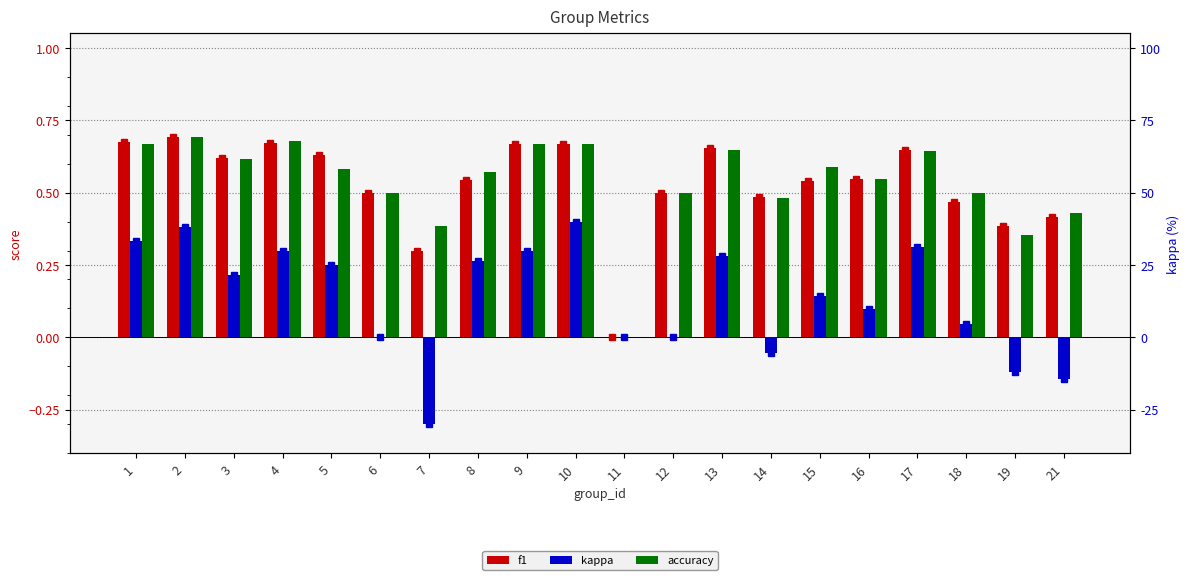

How many groups of bars are there?

20